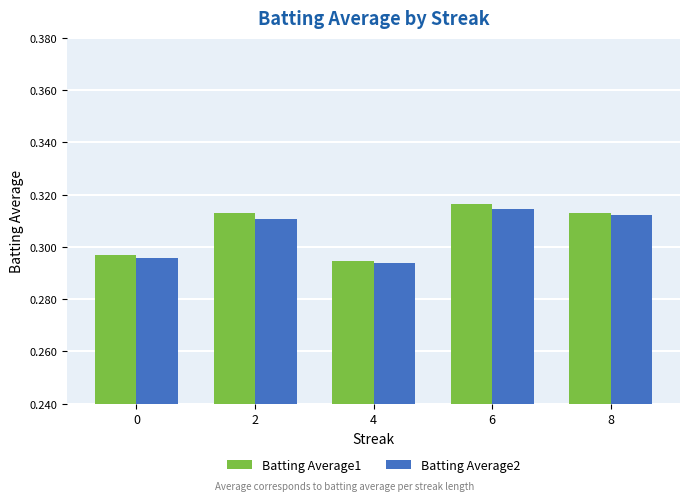

How many Batting Average2 values are between 0 and 1?

5